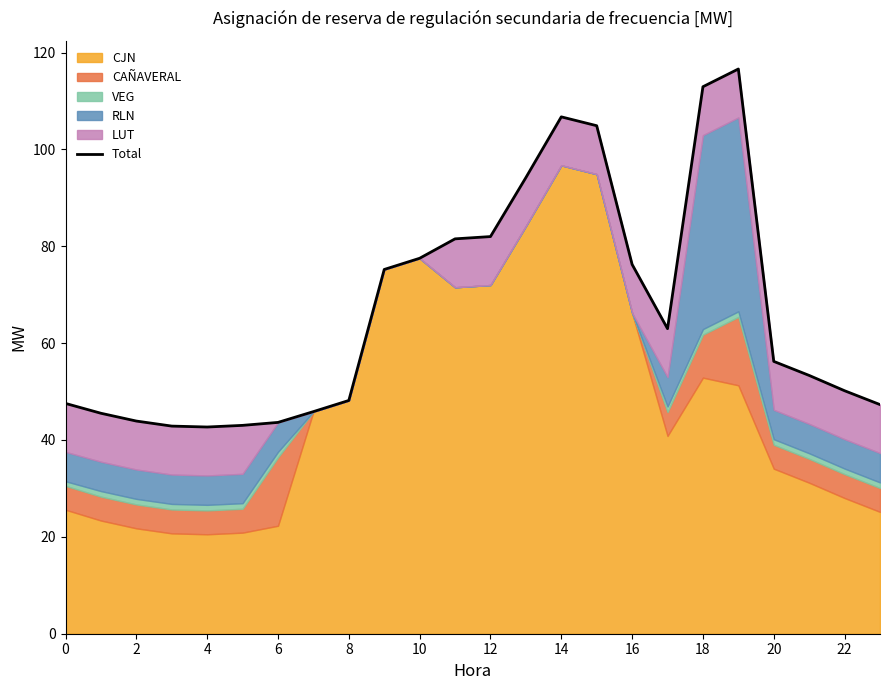

What is the smallest value displayed?

42.7